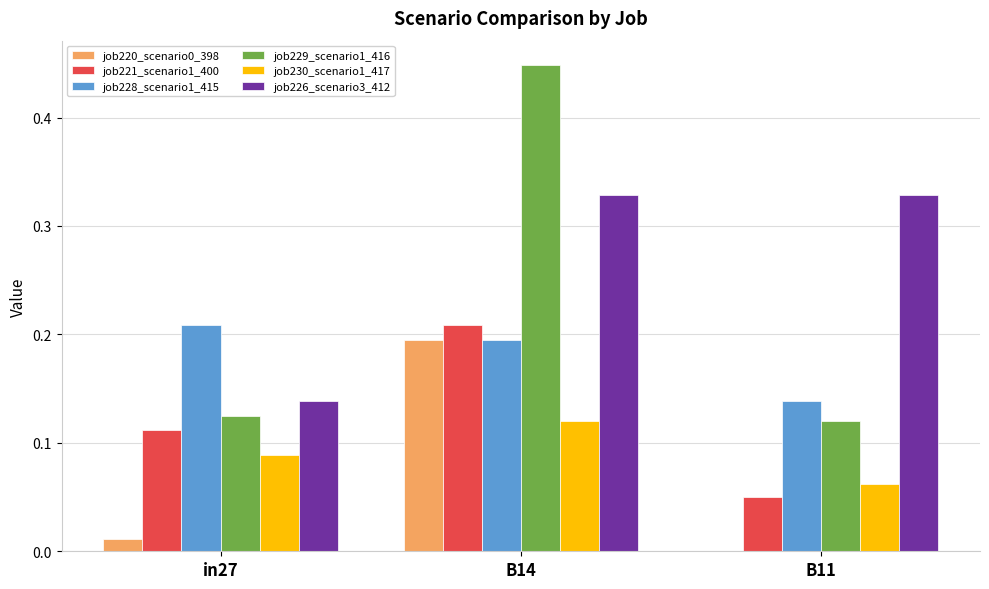

Are the bars grouped side by side (vs. stacked)?

Yes